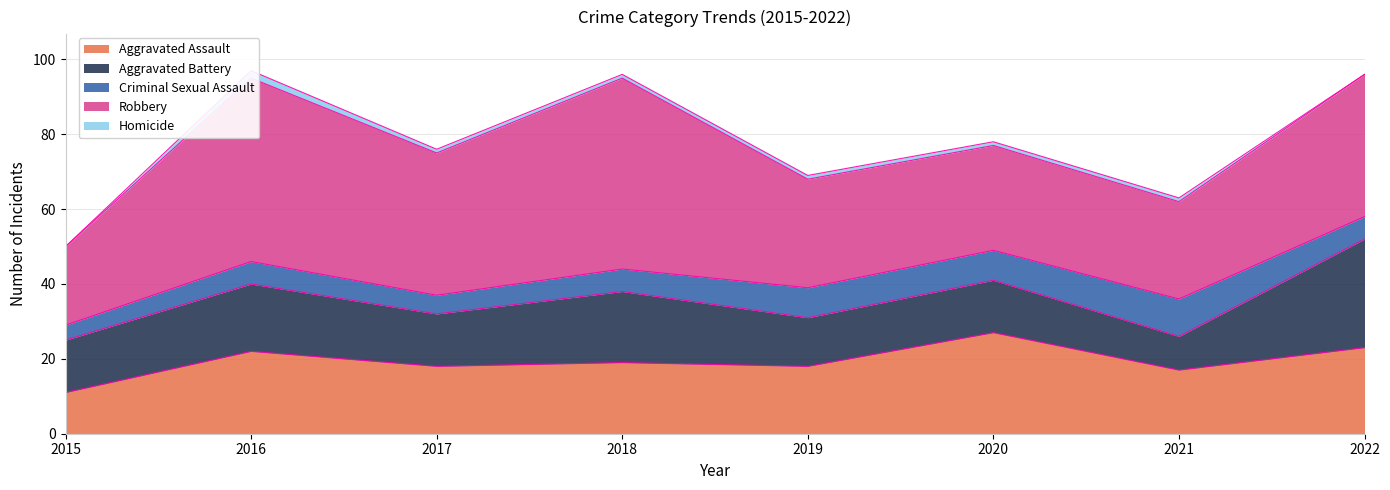

What is the maximum value for Homicide?

2